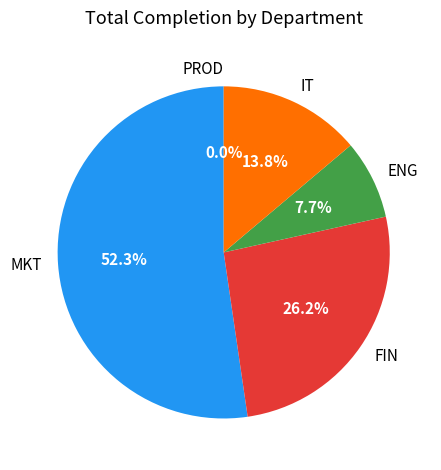

Which category accounts for the majority?

MKT